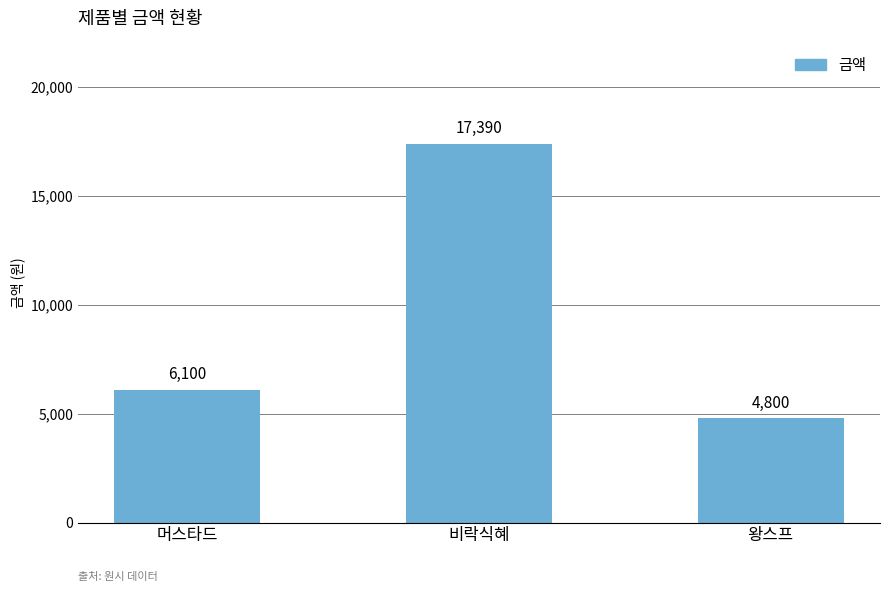

What is the difference between the maximum and minimum values?

12590